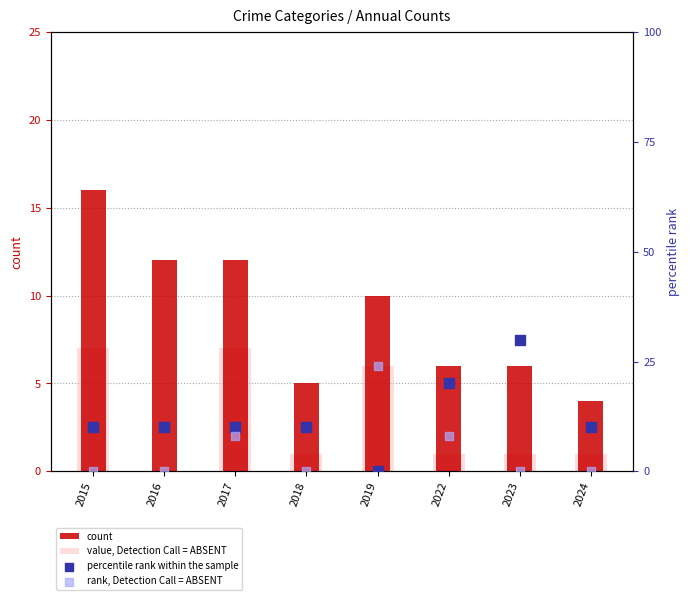

Which series has the widest spread of Y values?

percentile rank within the sample